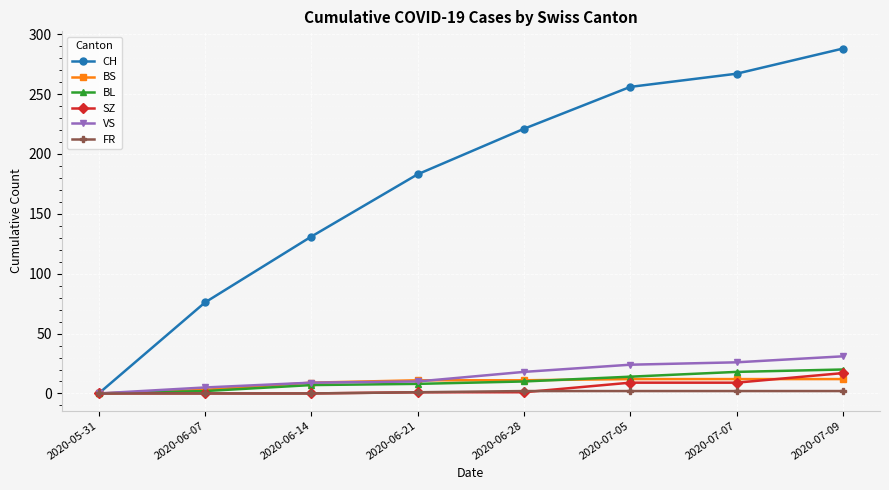

Count the number of categories in the chart.

8